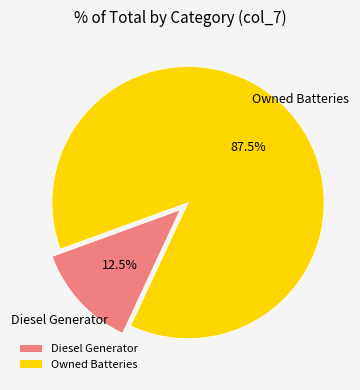

Approximately how many times larger is the value at Owned Batteries compared to Diesel Generator?

7.0